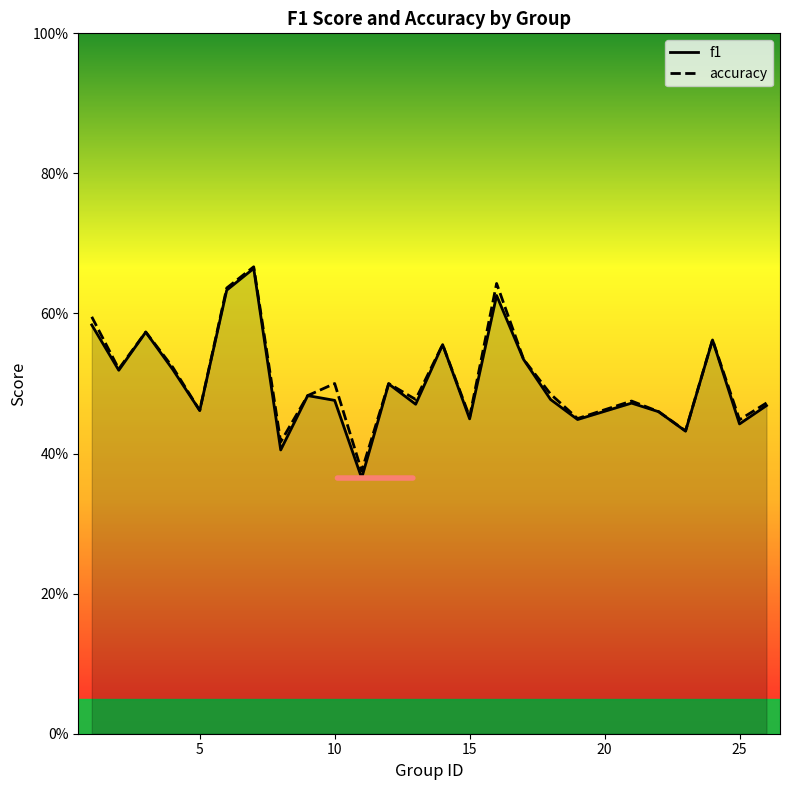

Is the value of accuracy at 22 greater than the value of f1 at 0?

No